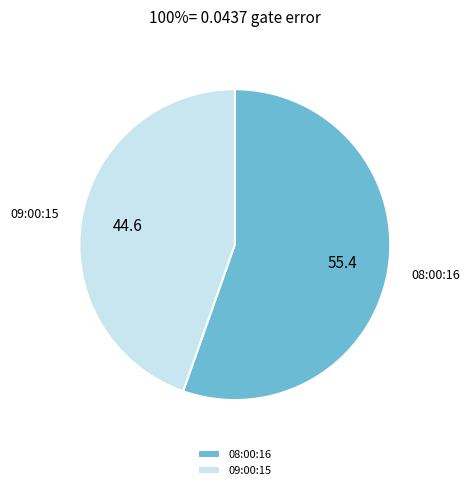

How many segments does this pie chart have?

2